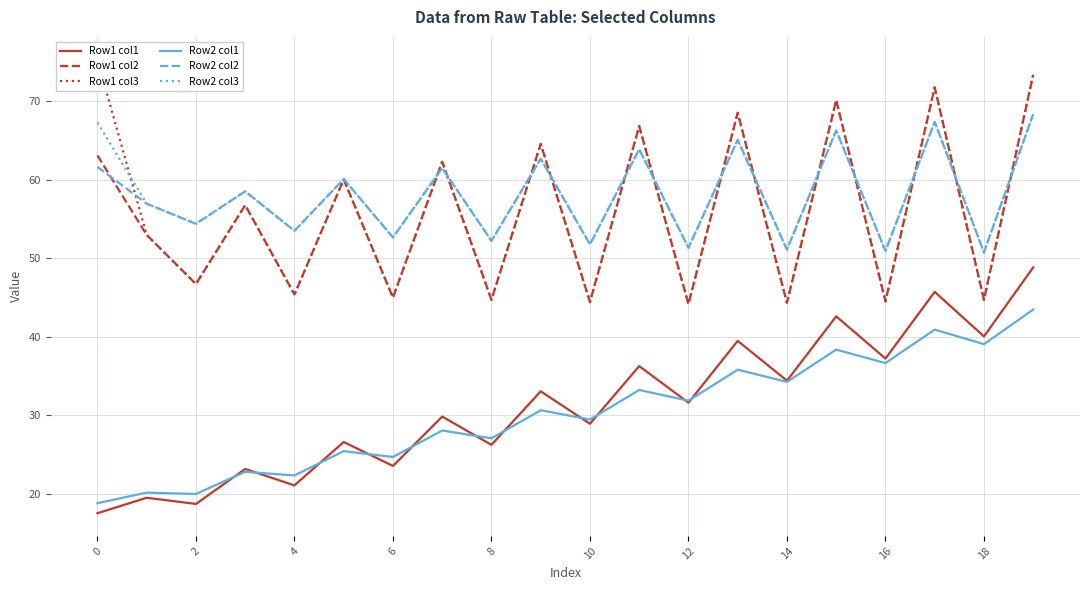

What are all the series names shown in the legend?

Row1 col1, Row1 col2, Row1 col3, Row2 col1, Row2 col2, Row2 col3